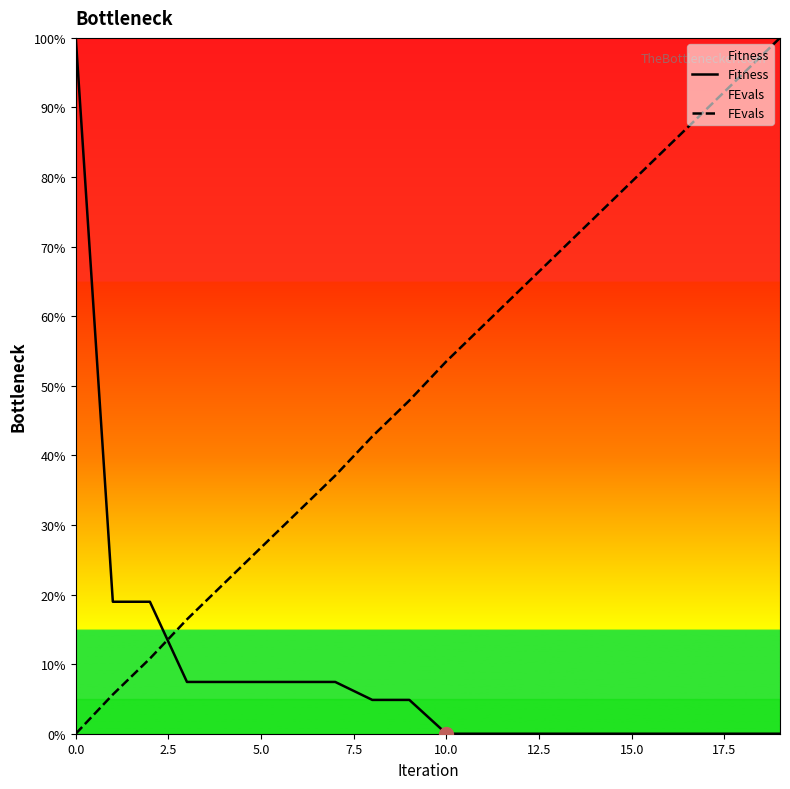

How many positive values does the Fitness series have?

10